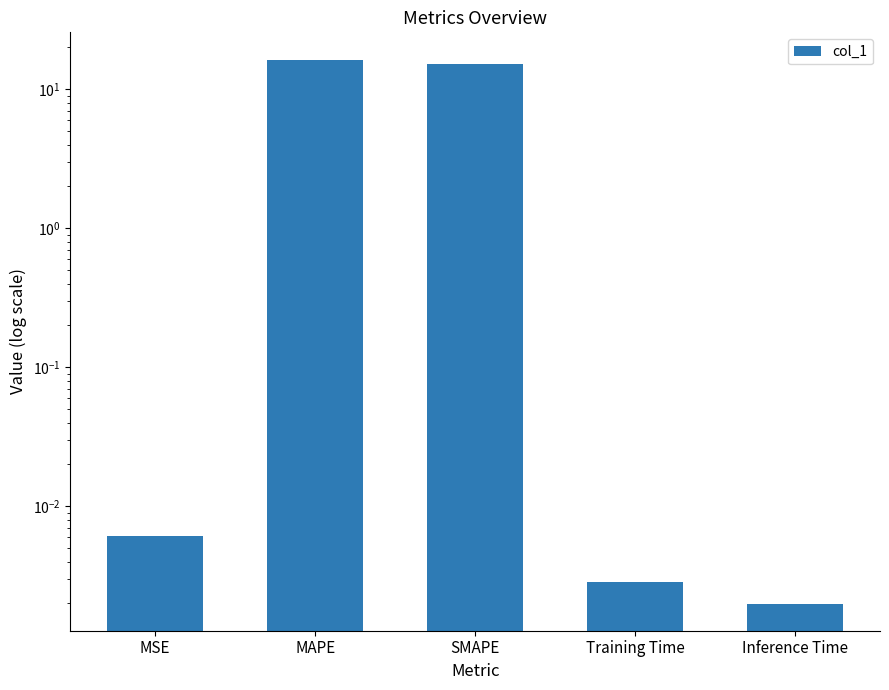

What is the sum of the values at SMAPE and Inference Time?

15.1